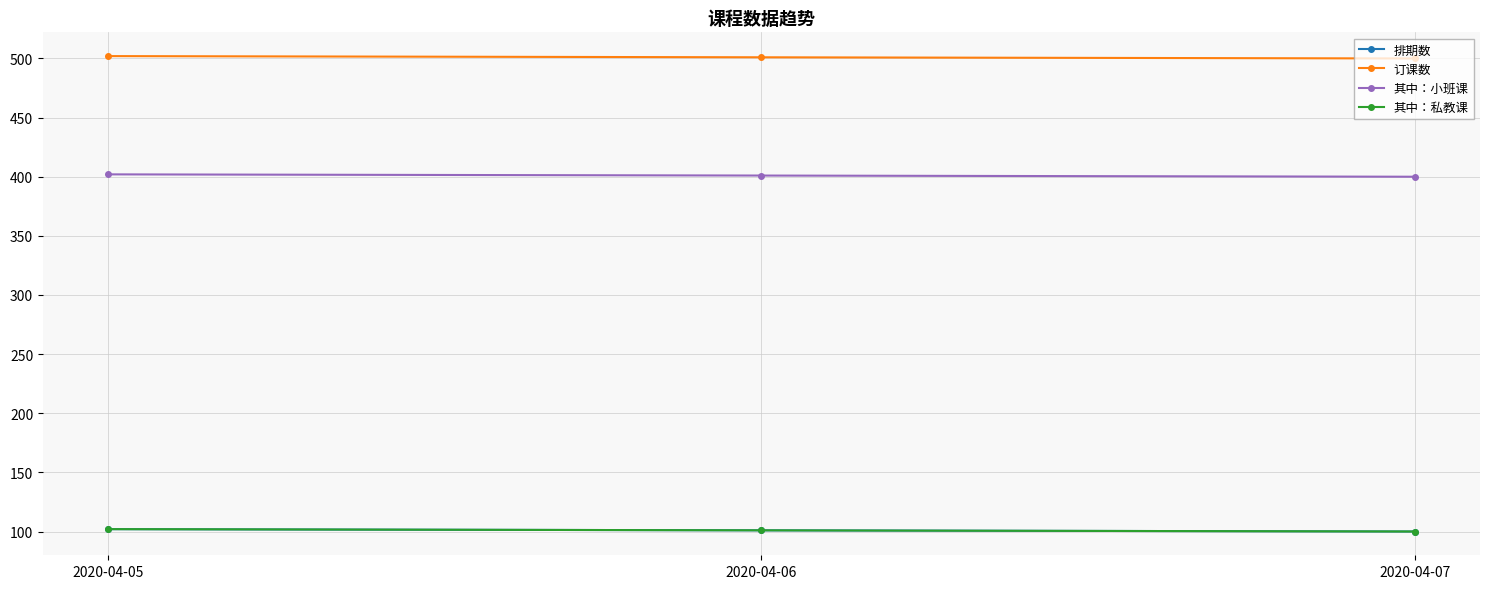

At 2020-04-07, list the series in order from largest to smallest.

订课数, 其中：小班课, 排期数, 其中：私教课